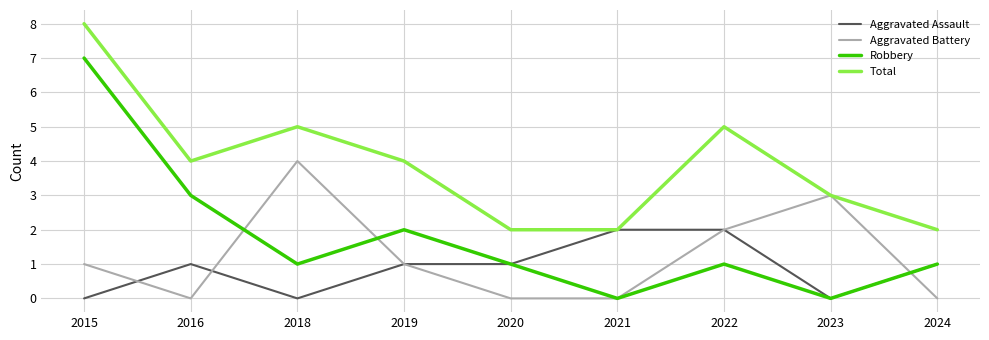

Reading right to left, what are all the values shown in this chart?

Aggravated Assault: 1	0	2	2	1	1	0	1	0
Aggravated Battery: 0	3	2	0	0	1	4	0	1
Robbery: 1	0	1	0	1	2	1	3	7
Total: 2	3	5	2	2	4	5	4	8